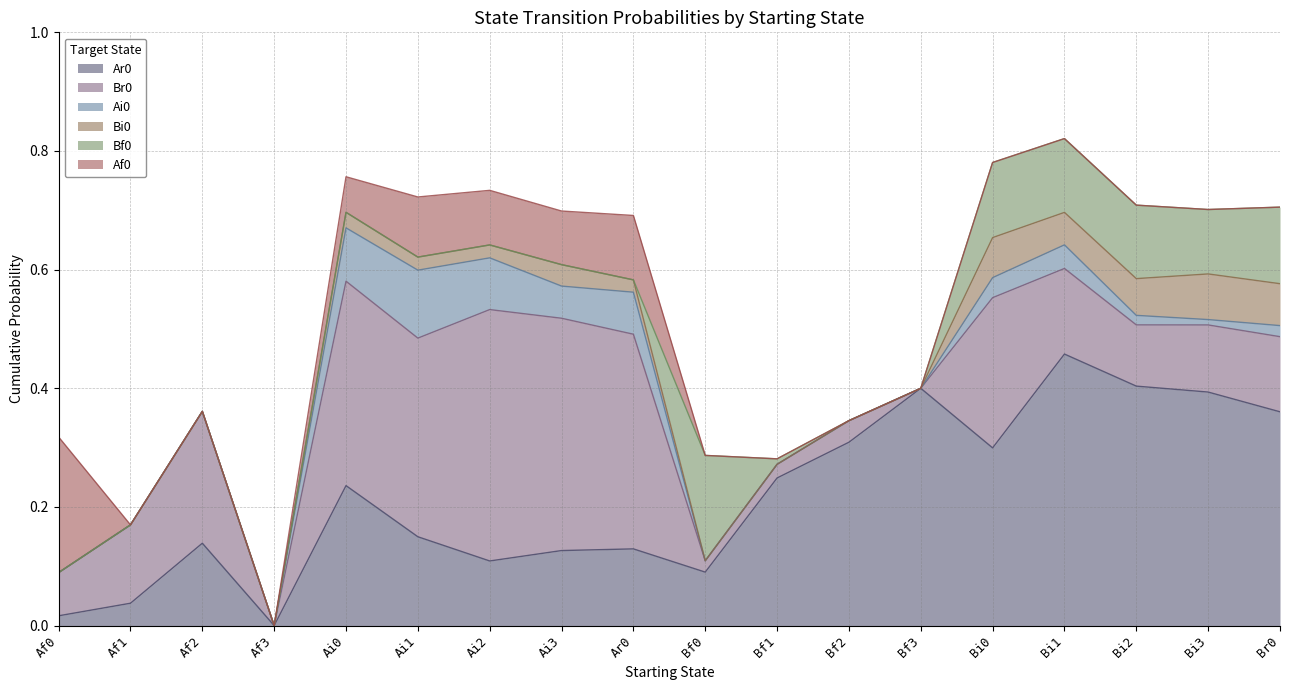

What is the total value across all series at Ai2?

0.7